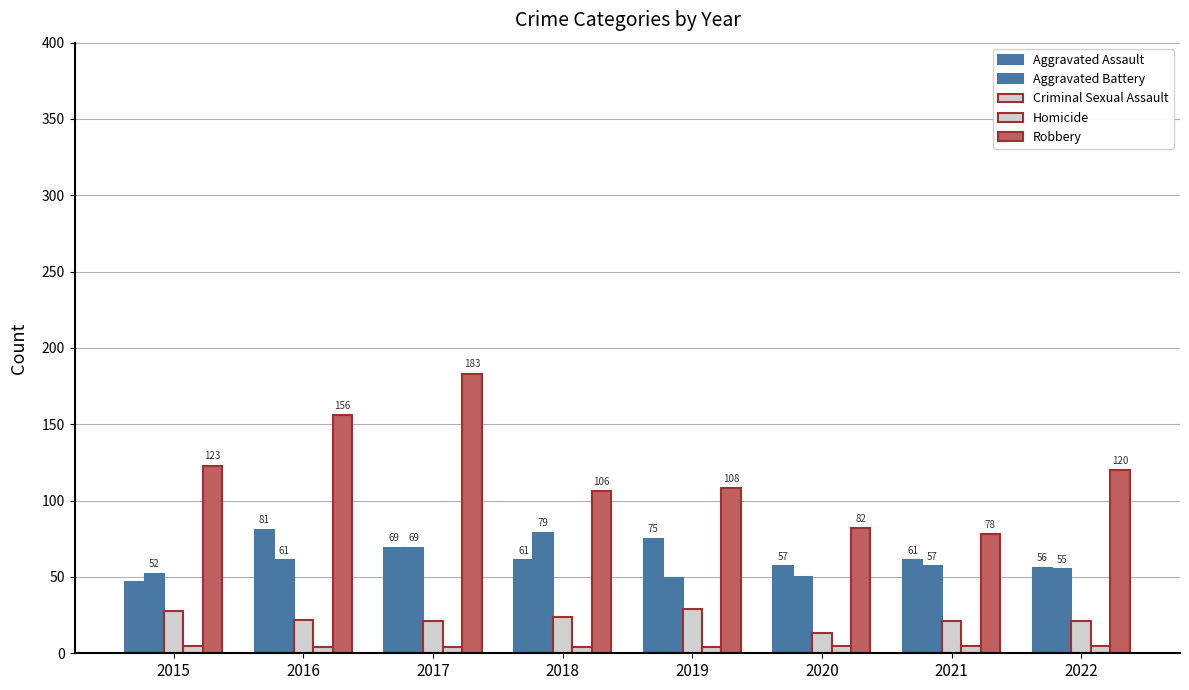

What is the lowest value of the Homicide series?

4